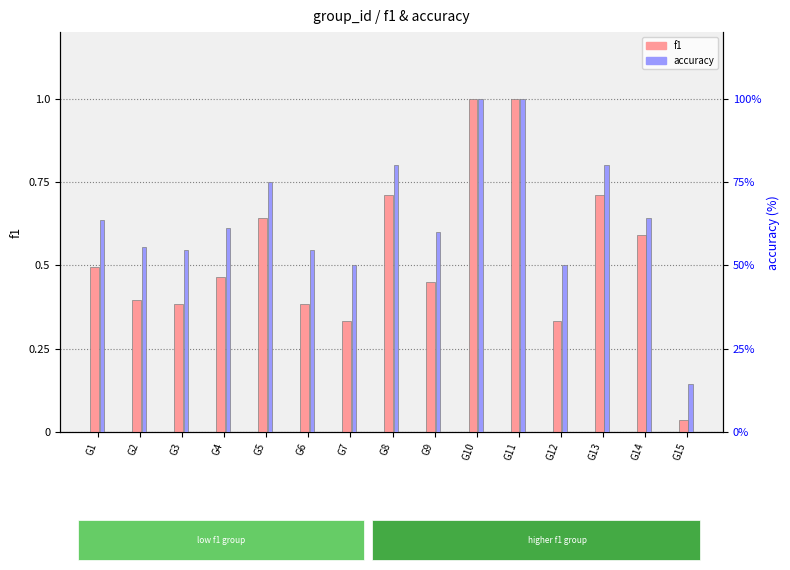

Rank the series at G5 from lowest to highest value.

f1, accuracy